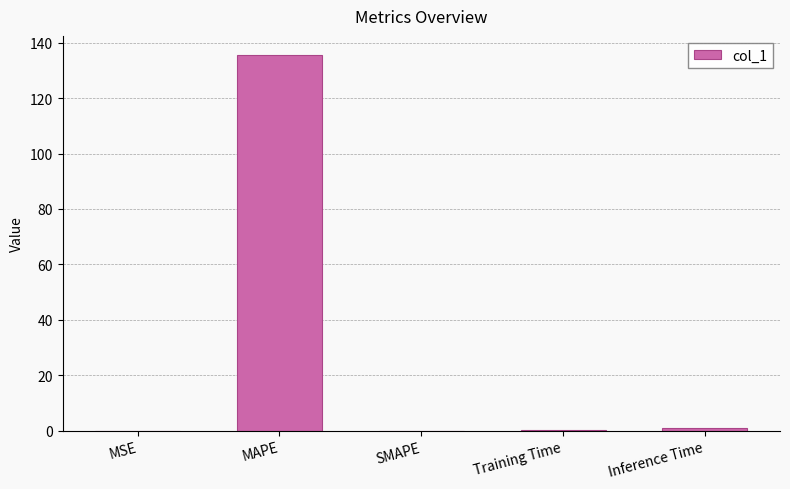

True or false: the data shows 0.0 at MSE.

True